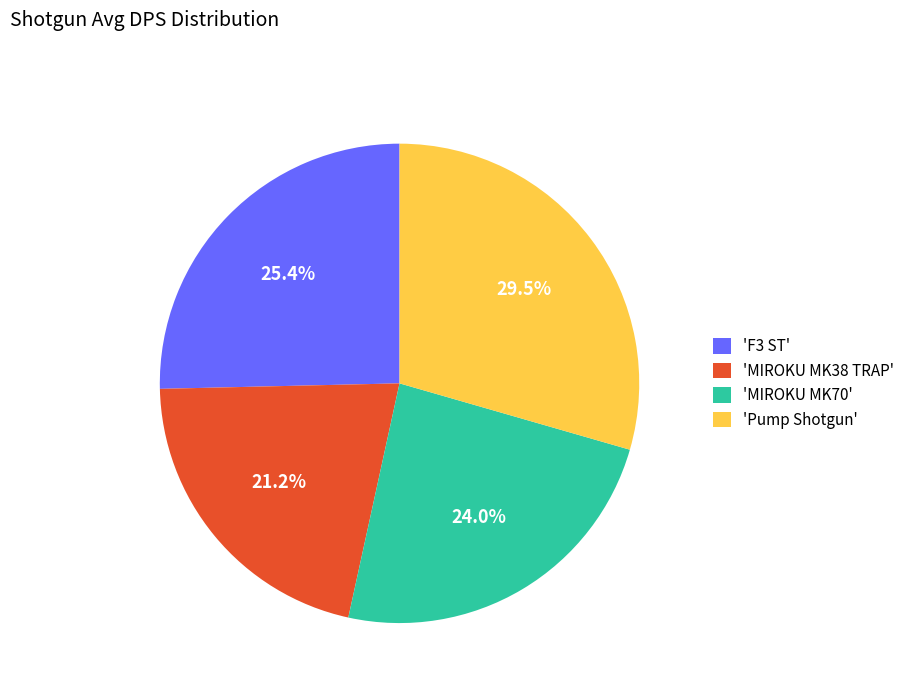

Is the sum of 'F3 ST' and 'Pump Shotgun' greater than half?

Yes